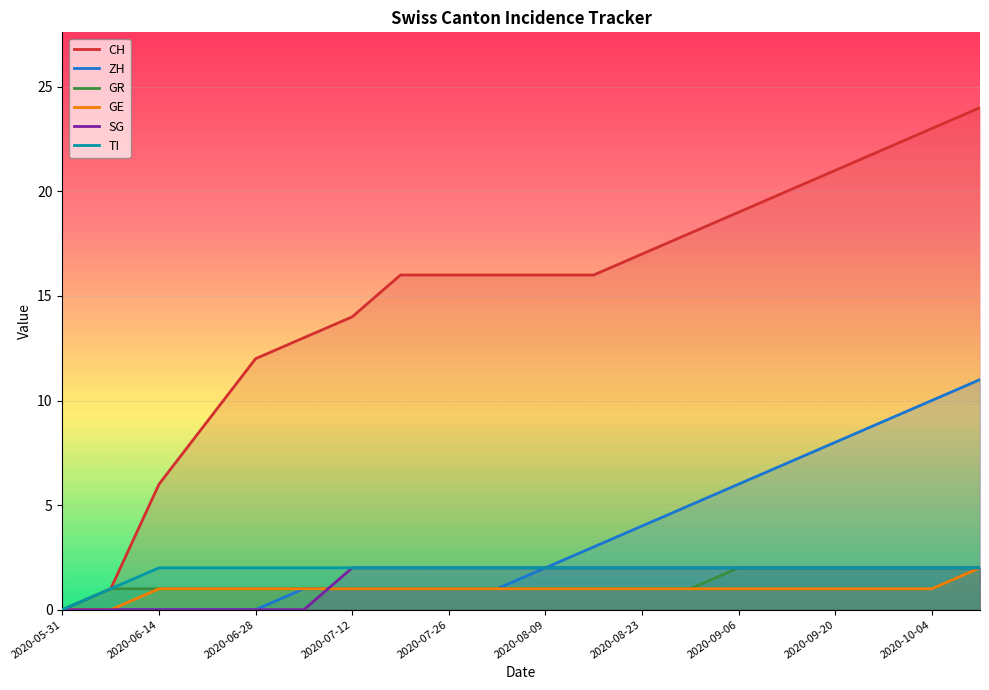

The GR series shows 1 at 2020-08-09. True or false?

True